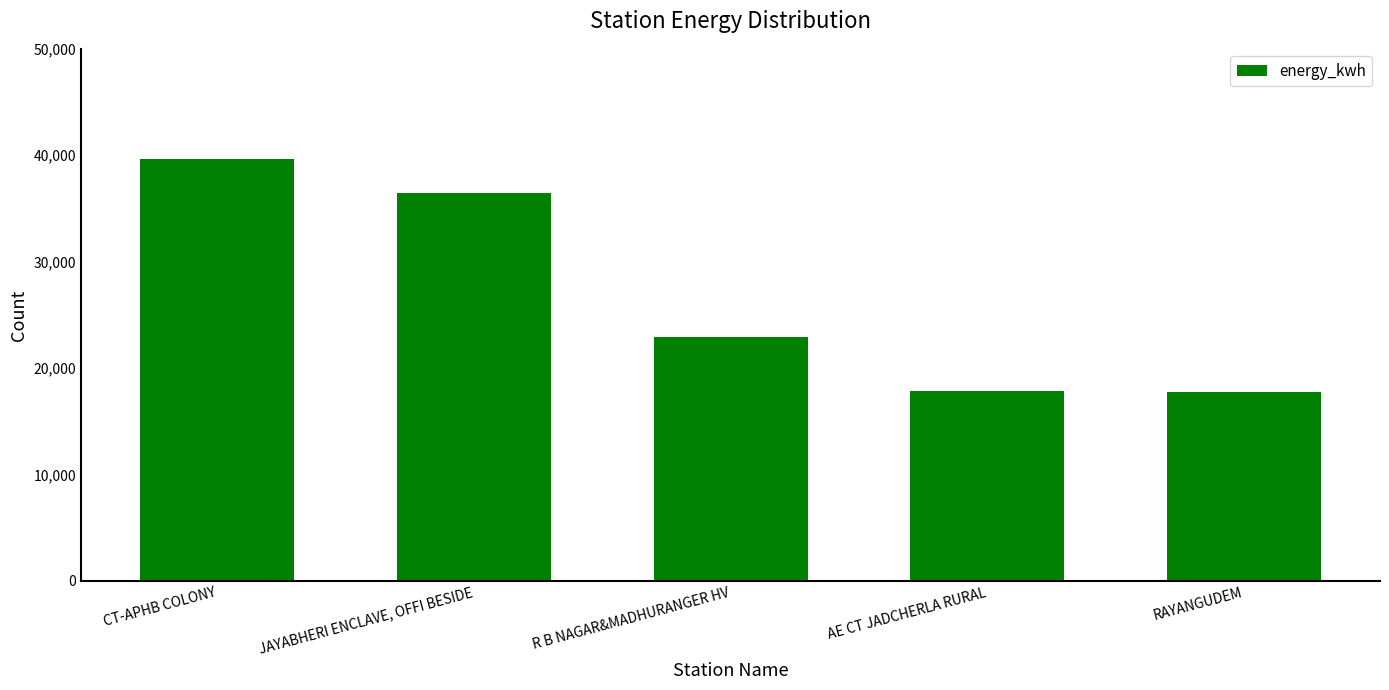

Are the bars horizontal?

No